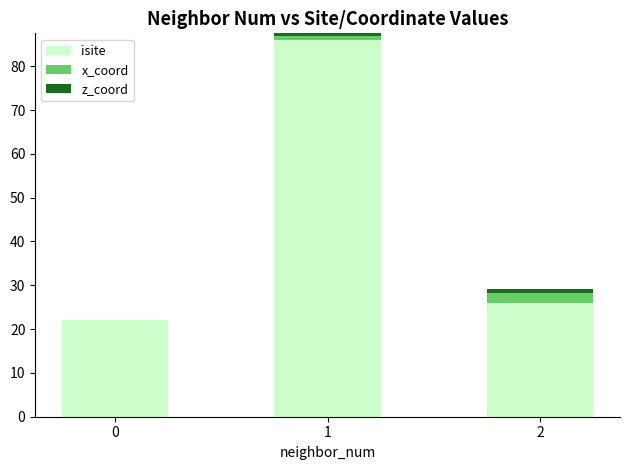

What is the value of the z_coord bar at the 2nd from the left?

-0.5